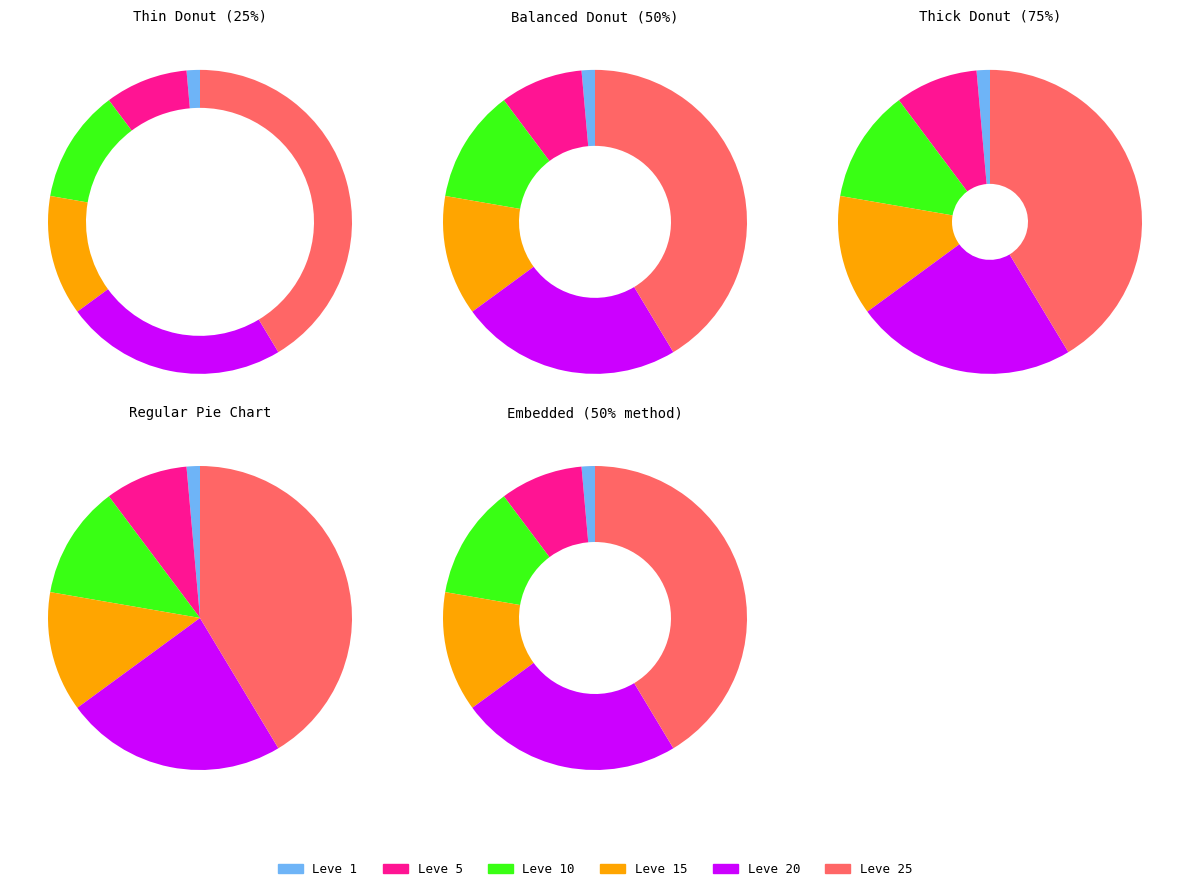

Is there a majority slice in this chart?

No